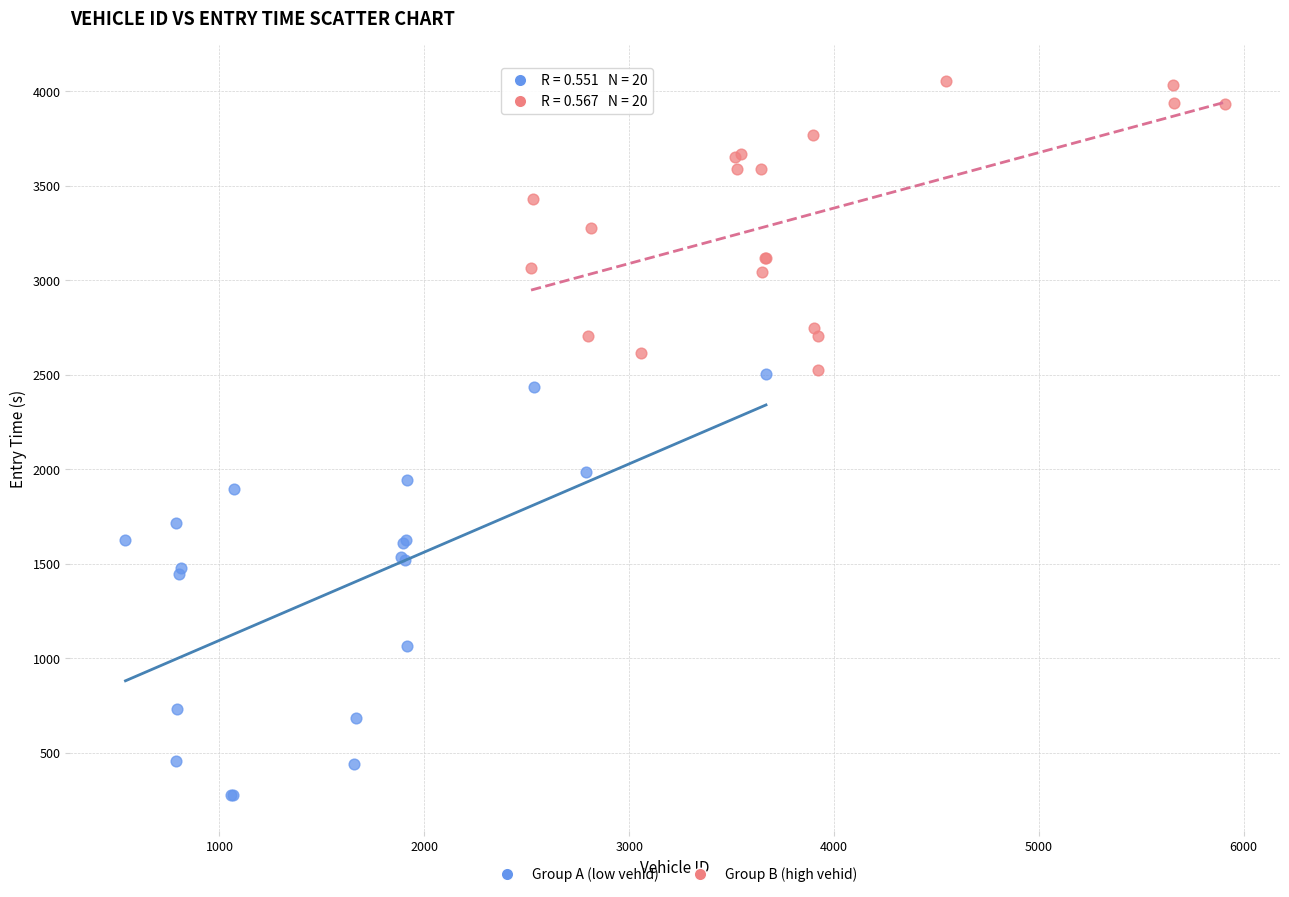

Which series reaches the minimum Y coordinate?

Group A (low vehid)